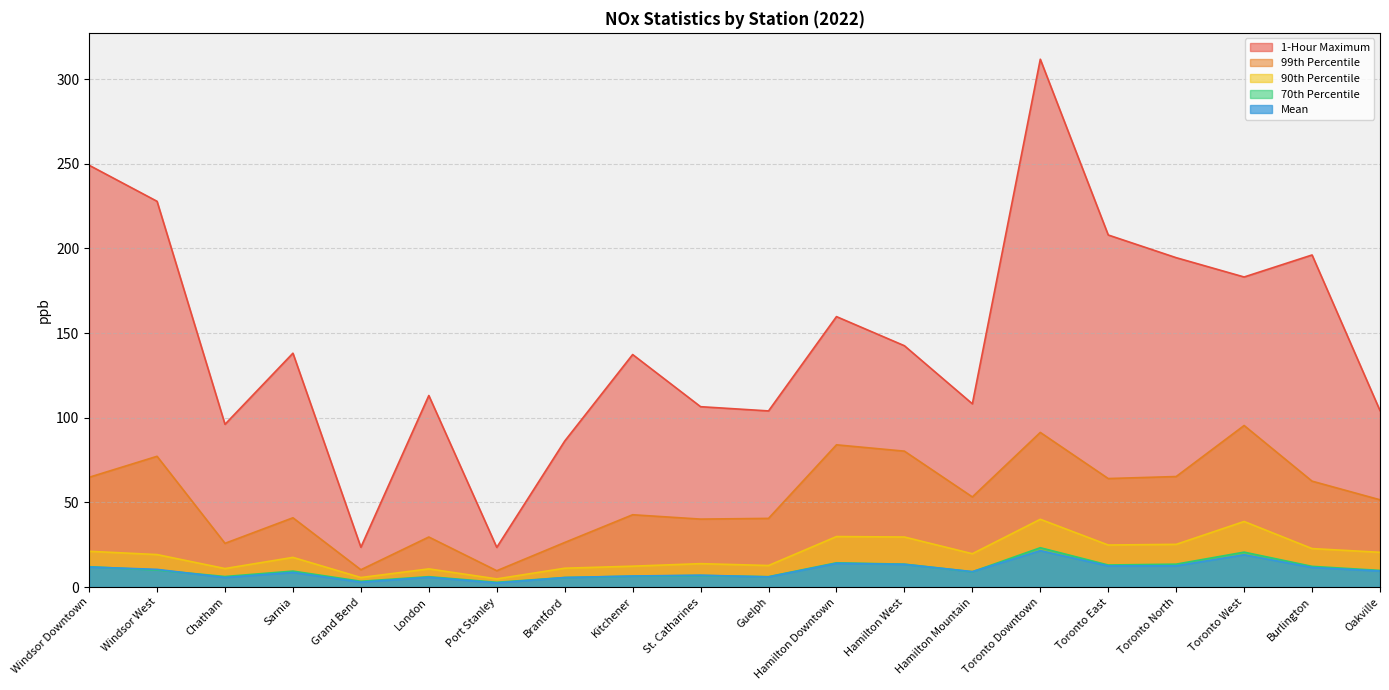

Rank the categories by 90th Percentile value from lowest to highest.

Port Stanley, Grand Bend, London, Chatham, Brantford, Kitchener, Guelph, St. Catharines, Sarnia, Windsor West, Hamilton Mountain, Oakville, Windsor Downtown, Burlington, Toronto East, Toronto North, Hamilton West, Hamilton Downtown, Toronto West, Toronto Downtown